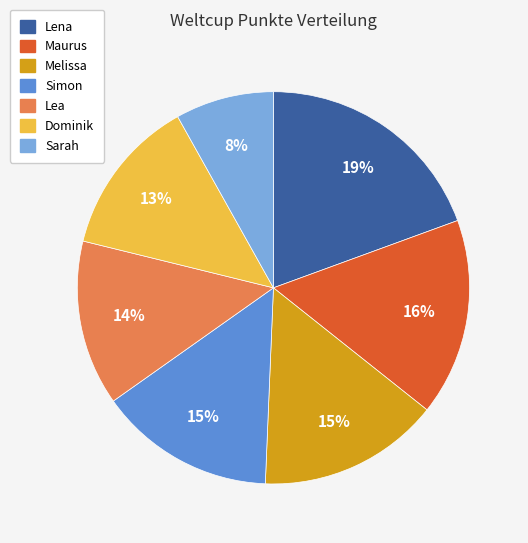

Is it true that Lena is 7% of the pie?

False